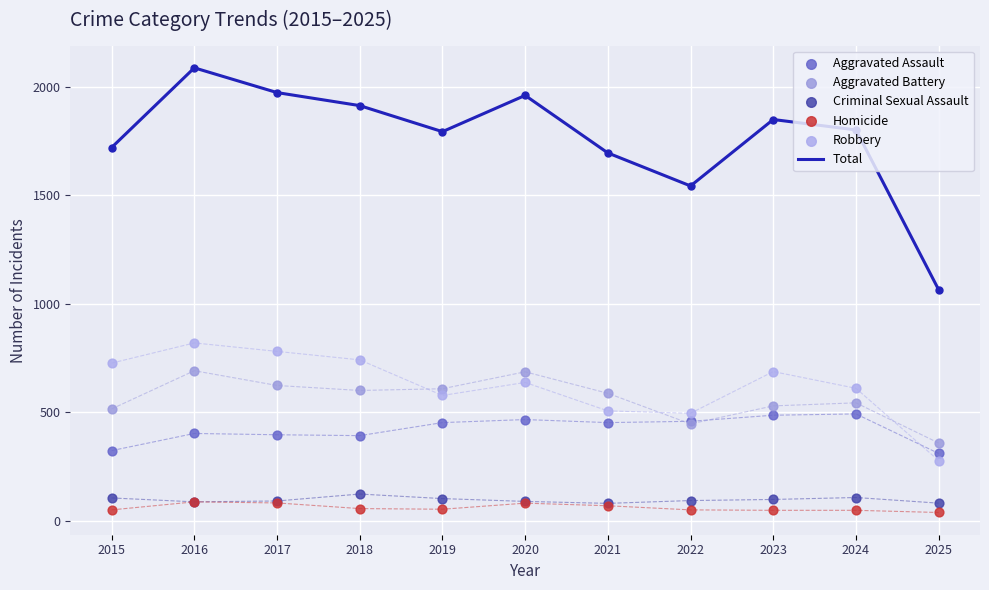

Which series reaches the minimum Y coordinate?

Homicide